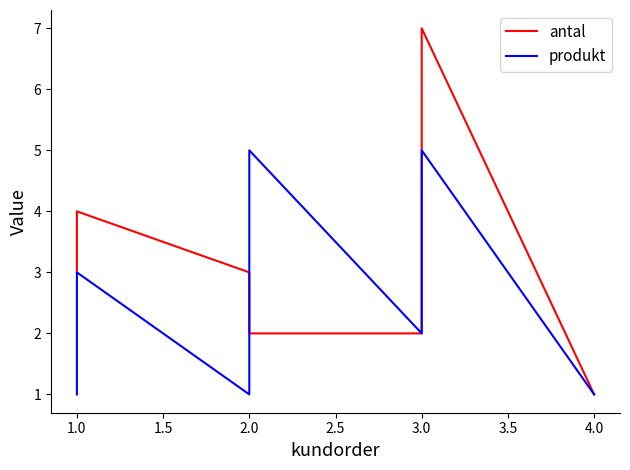

How many lines are shown in the chart?

2